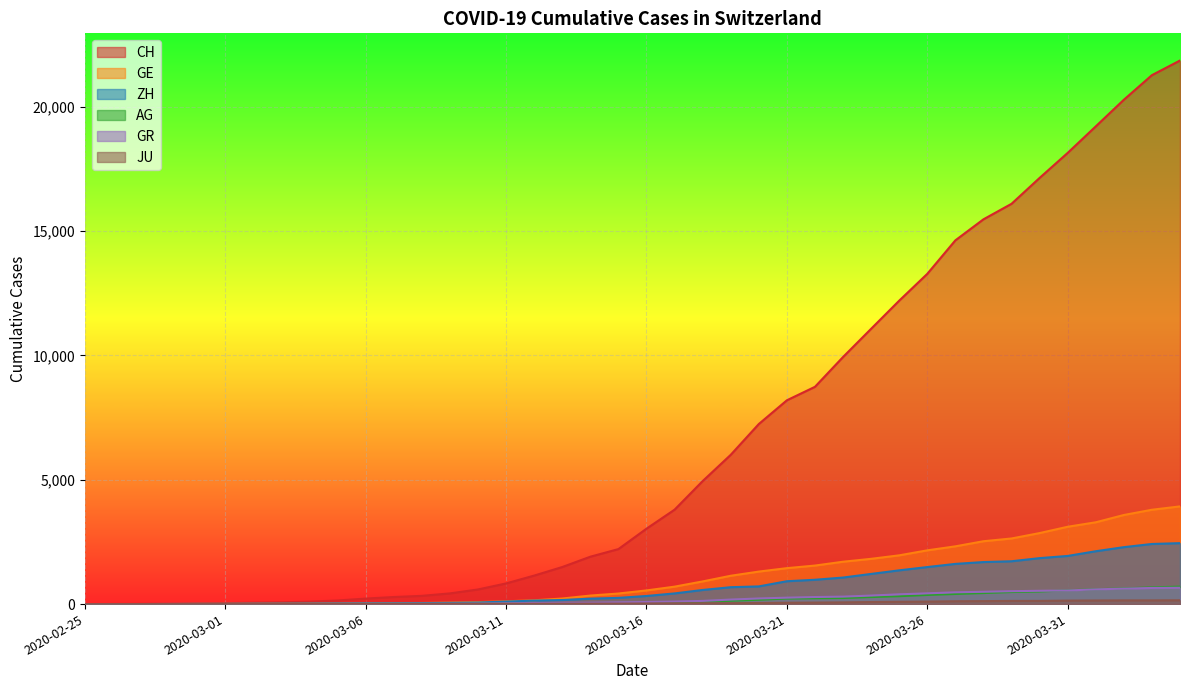

Which series ends up on top after the final intersection of GE and ZH?

GE